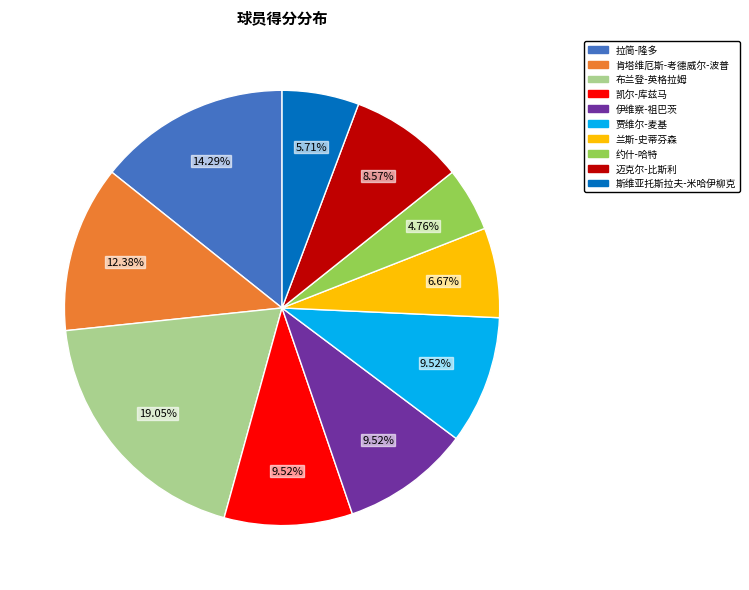

Does any single category account for the majority?

No